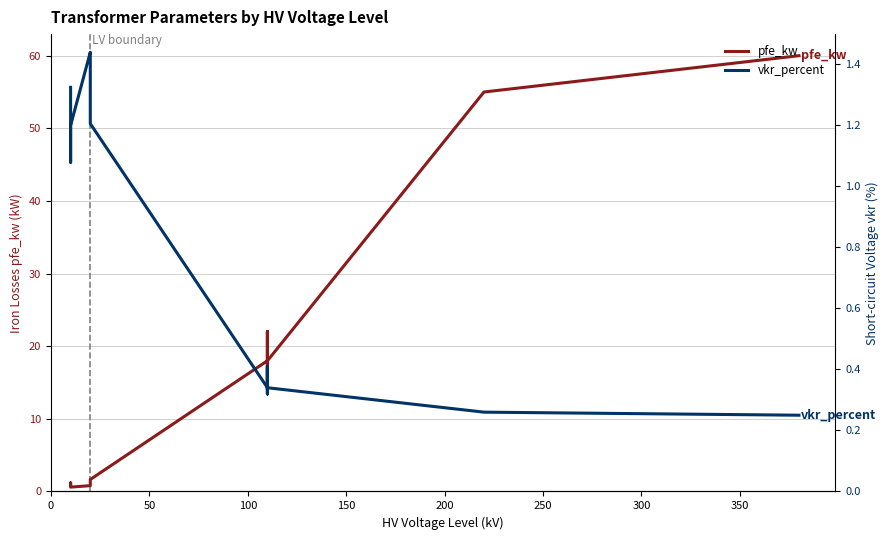

What is the maximum value for vkr_percent?

1.4